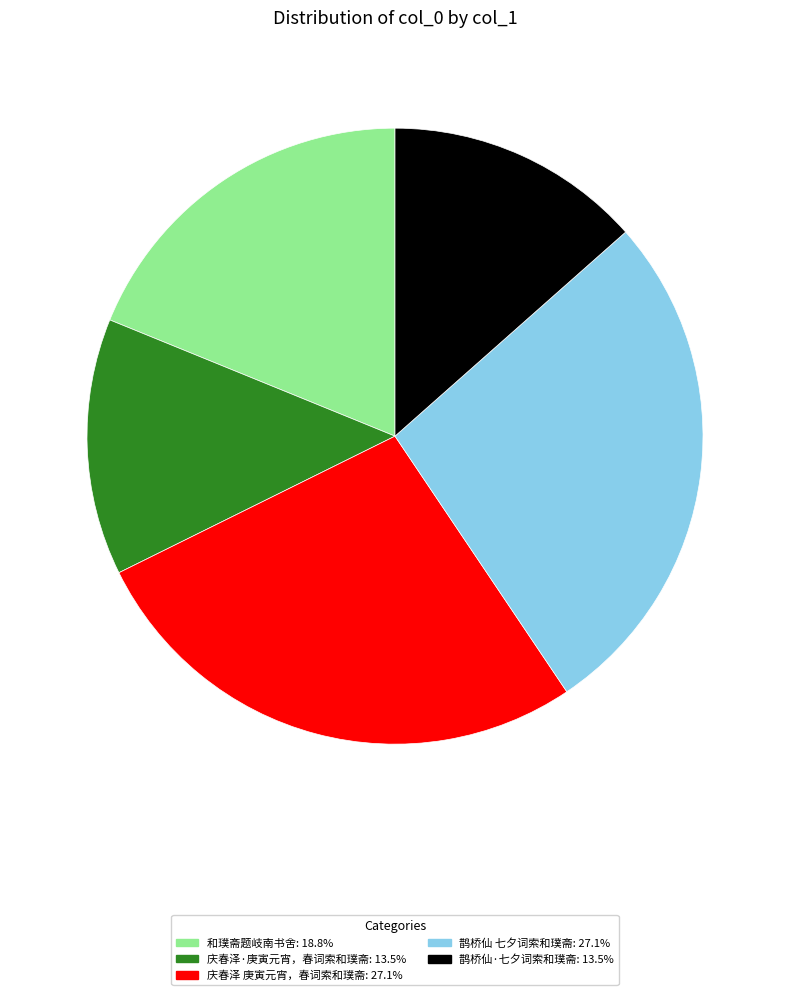

Combined, do 鹊桥仙 七夕词索和璞斋: 27.1% and 庆春泽 庚寅元宵，春词索和璞斋: 27.1% account for over 50%?

Yes